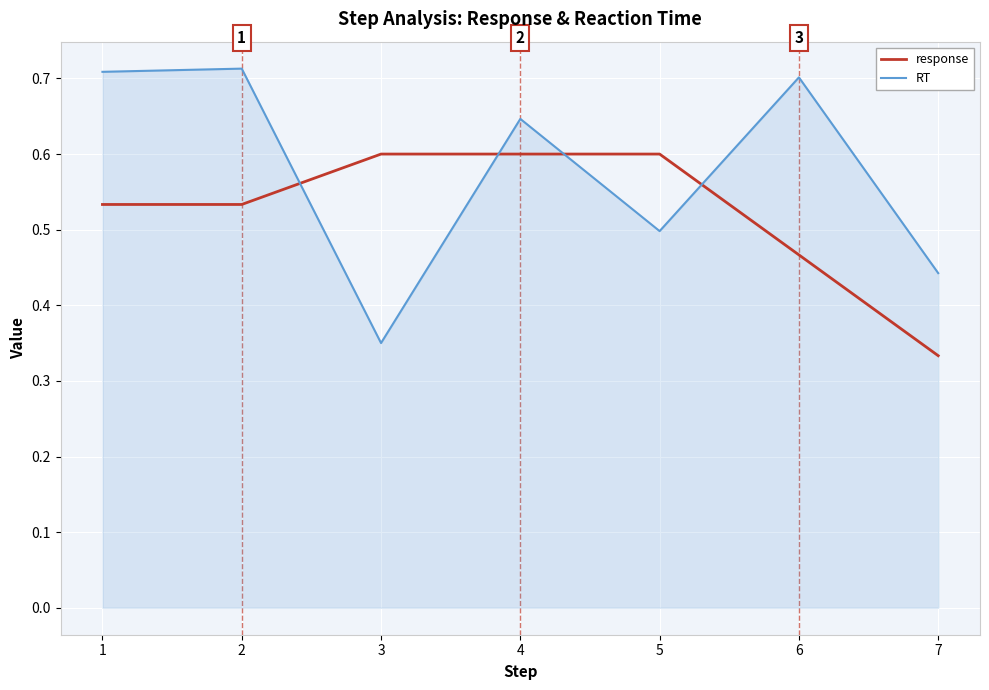

Which series has the largest total across all categories?

RT